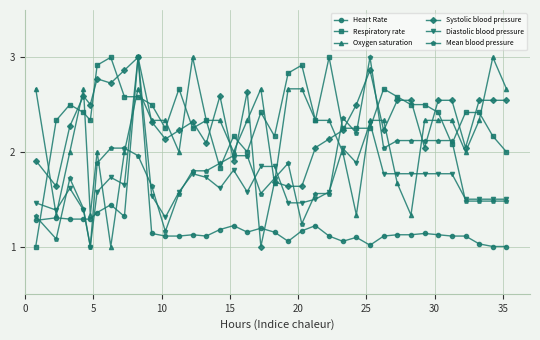

At how many categories does at least one series exceed 1?

36